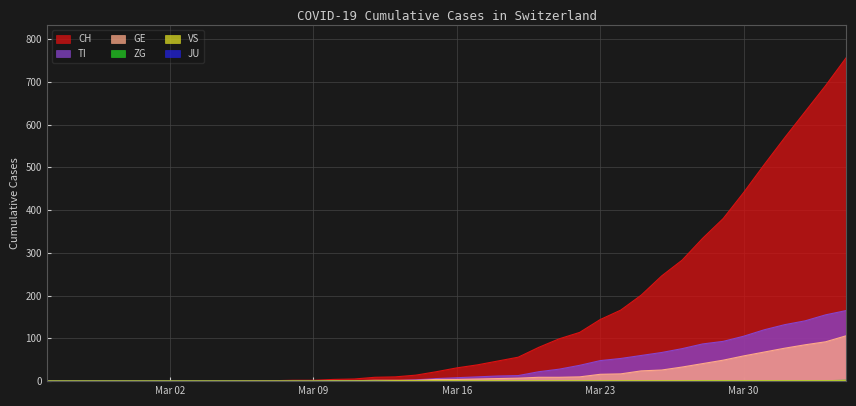

Which series has the largest range (max minus min)?

CH